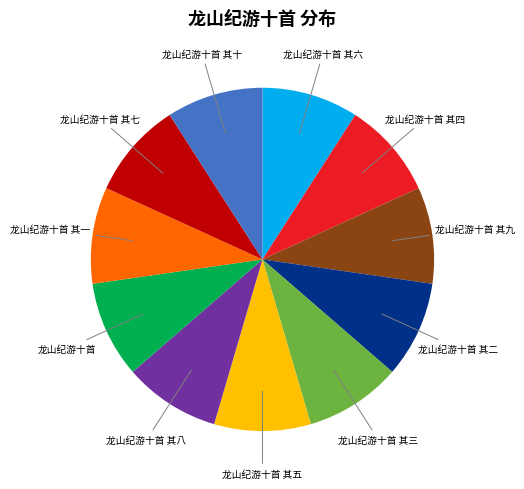

Is the sum of 龙山纪游十首 其二 and 龙山纪游十首 其十 greater than half?

No